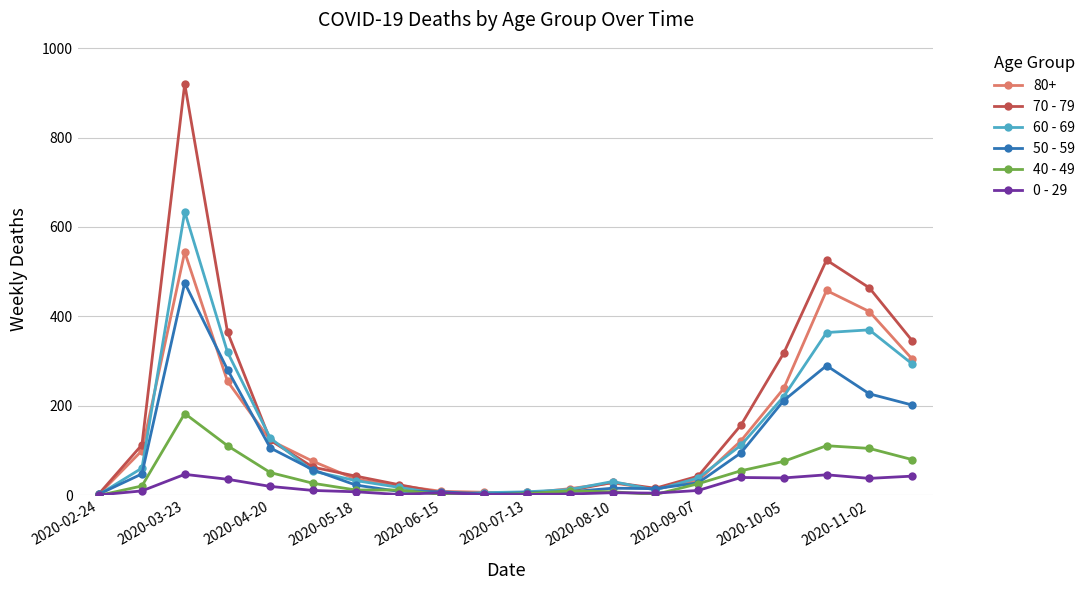

Which series has the largest range (max minus min)?

70 - 79